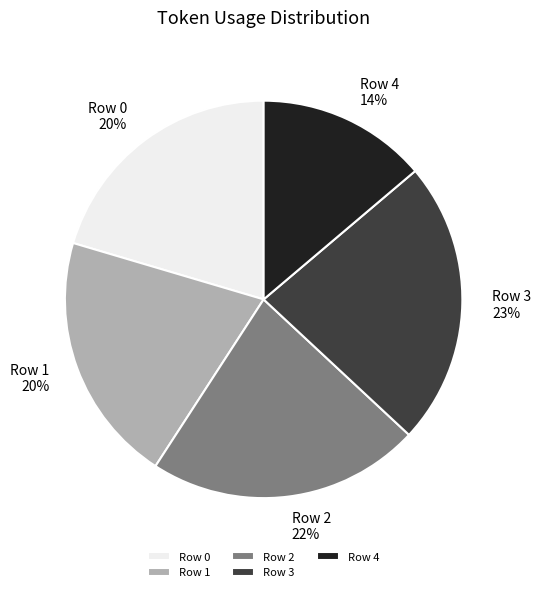

Which has a higher value, Row 0 or Row 4?

Row 0